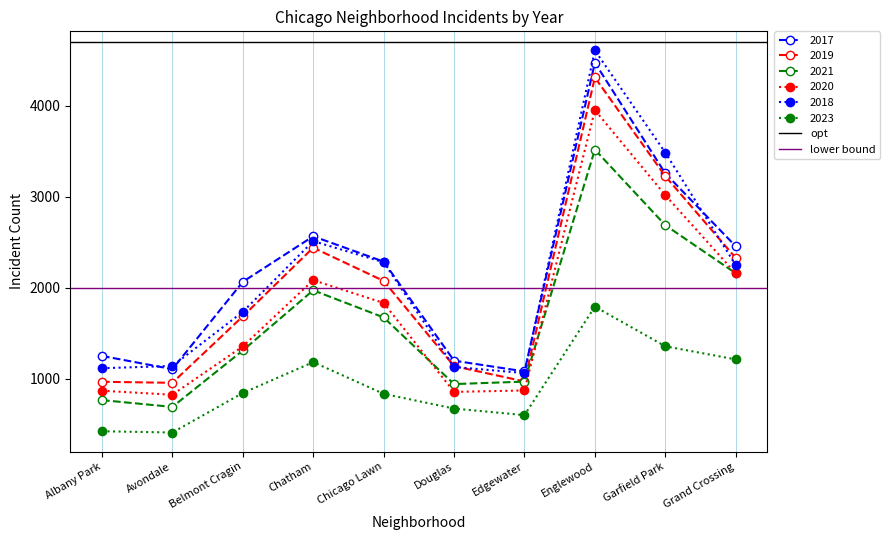

Is it true that 2019 equals 2682 at Belmont Cragin?

False